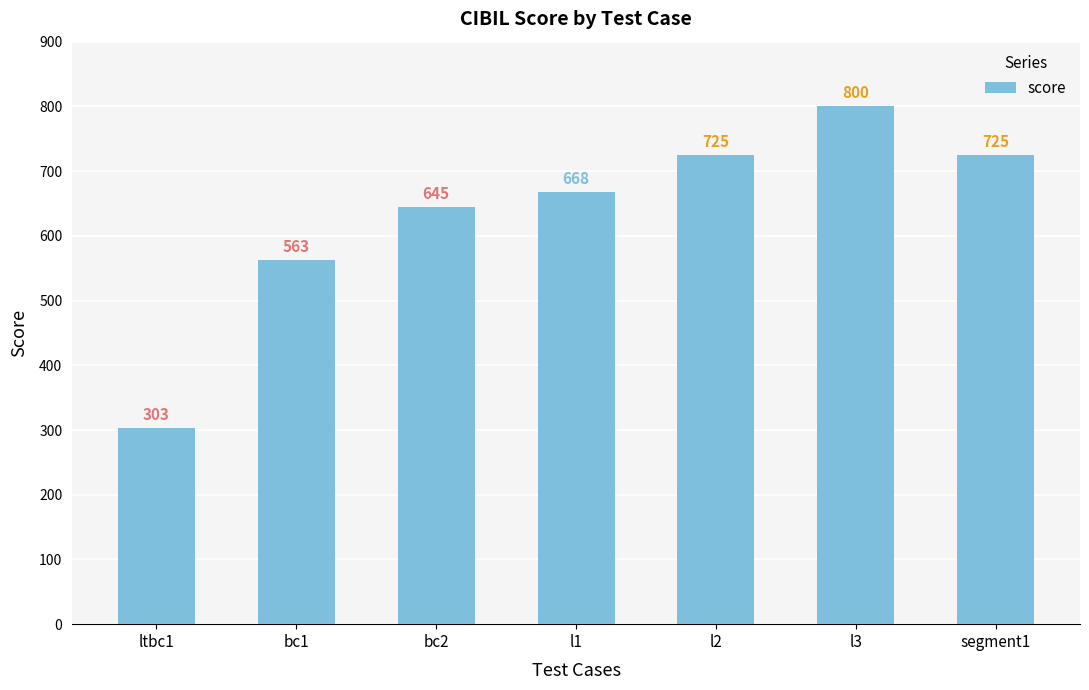

The chart shows a value of 725 at segment1. True or false?

True